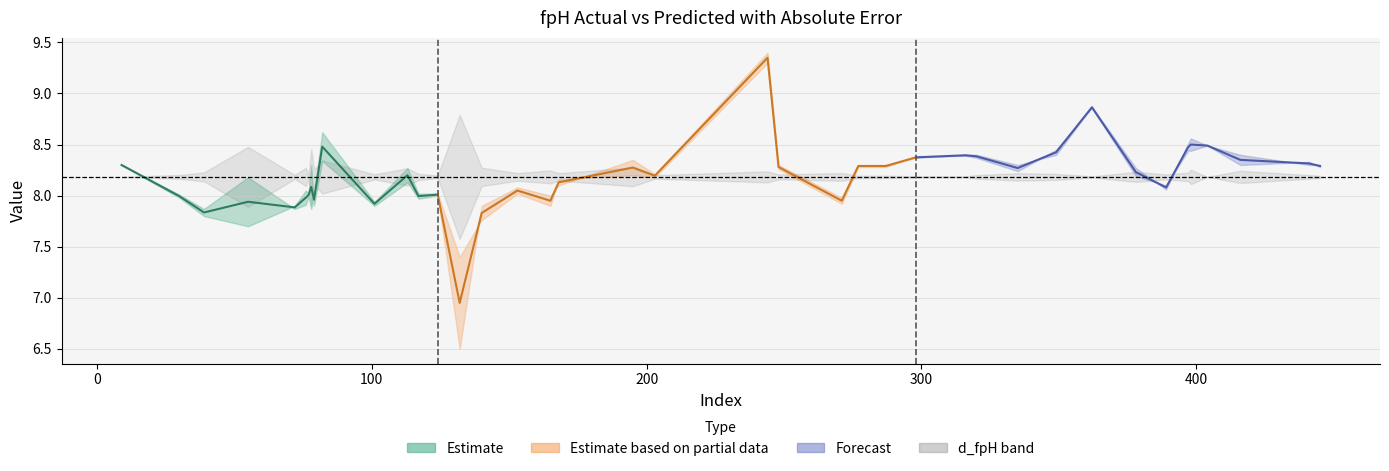

Reading left to right, what are all the values shown in this chart?

fpH: 8.4	7.8	8.3	8.6	8.1	8.3	8.1	7.9	8.5	8.0	7.9	8.0	7.9	8.4	8.9	7.7	8.0	8.4	8.3	8.3	8.0	6.5	8.3	8.0	8.2	8.5	7.9	8.3	8.3	8.1	8.3	9.4	8.4	8.1	8.3	8.1	8.3	8.4	8.0	8.3
fpH_pred: 8.4	7.9	8.2	8.4	8.0	8.2	8.2	7.9	8.4	8.0	7.9	7.9	7.8	8.4	8.9	8.2	7.9	8.4	8.3	8.6	8.0	7.4	8.3	8.0	8.2	8.5	8.0	8.3	8.3	8.1	8.2	9.3	8.3	8.3	8.3	7.9	8.3	8.4	8.0	7.9
d_fpH: 0.0	0.0	0.0	0.0	0.0	0.0	0.0	0.0	0.0	0.0	0.0	0.0	0.0	0.0	0.0	0.1	0.0	0.0	0.0	0.0	0.0	0.1	0.0	0.0	0.0	0.0	0.0	0.0	0.0	0.0	0.0	0.0	0.0	0.0	0.0	0.0	0.0	0.0	0.0	0.1